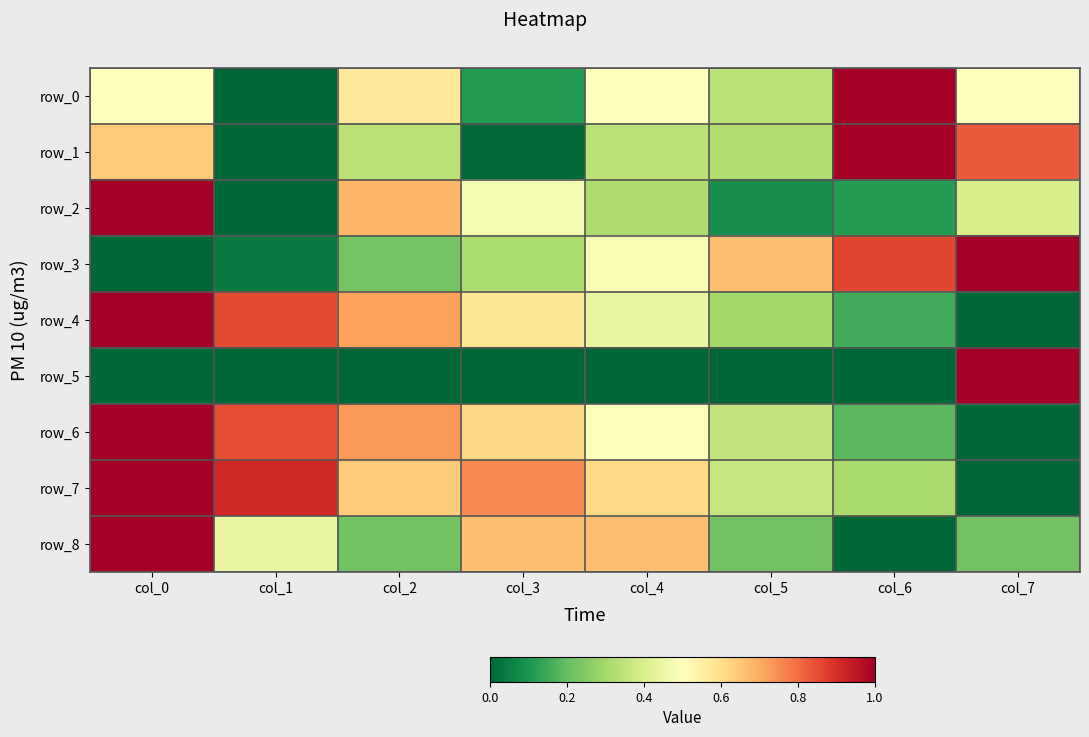

What is the approximate value of row_1 at col_7?

0.8